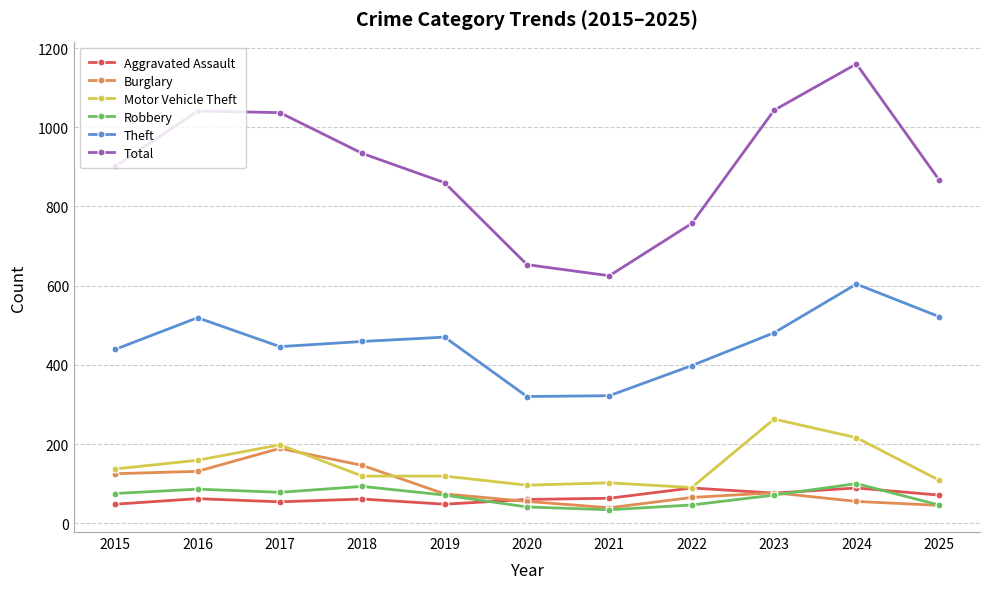

At which label does Robbery first exceed 71?

2015